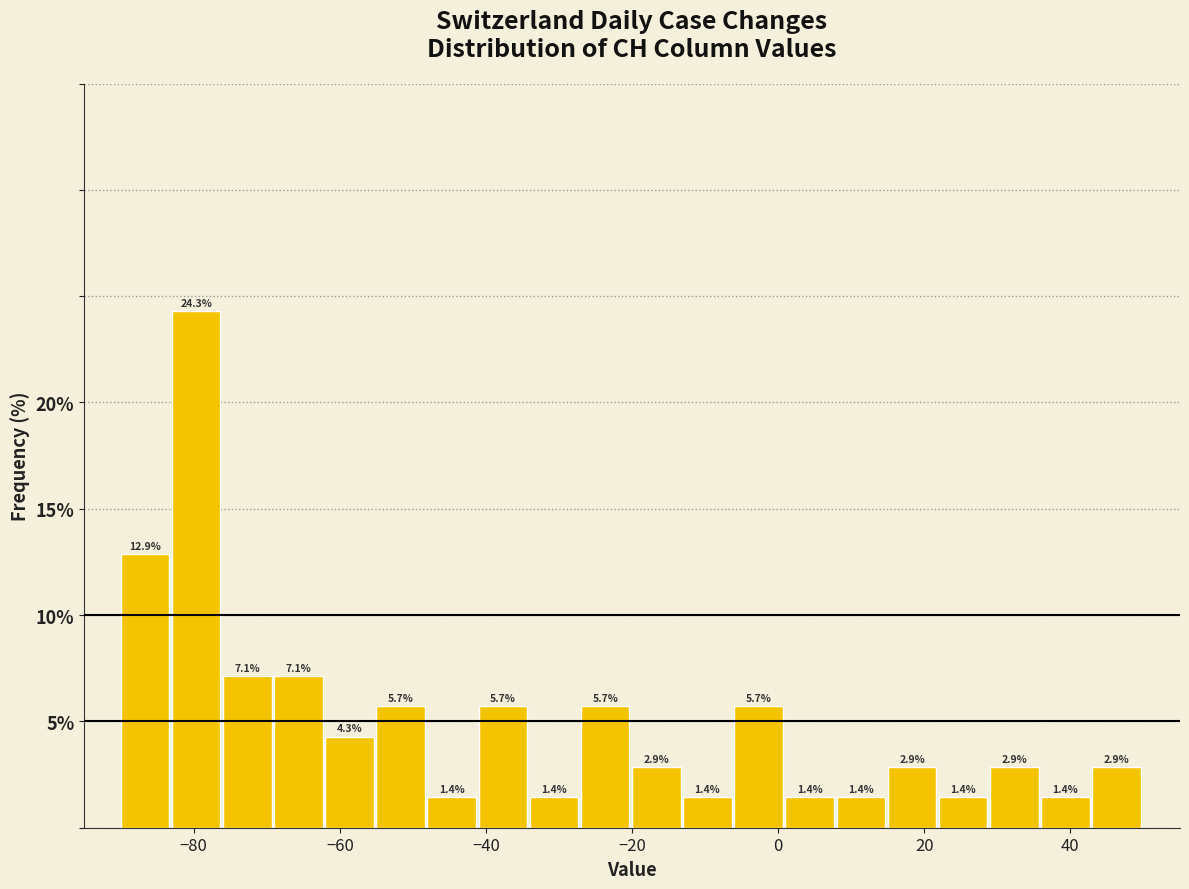

Around what value on the x-axis is the tallest bar? Give the approximate position of its centre, as read against the axis.

-80